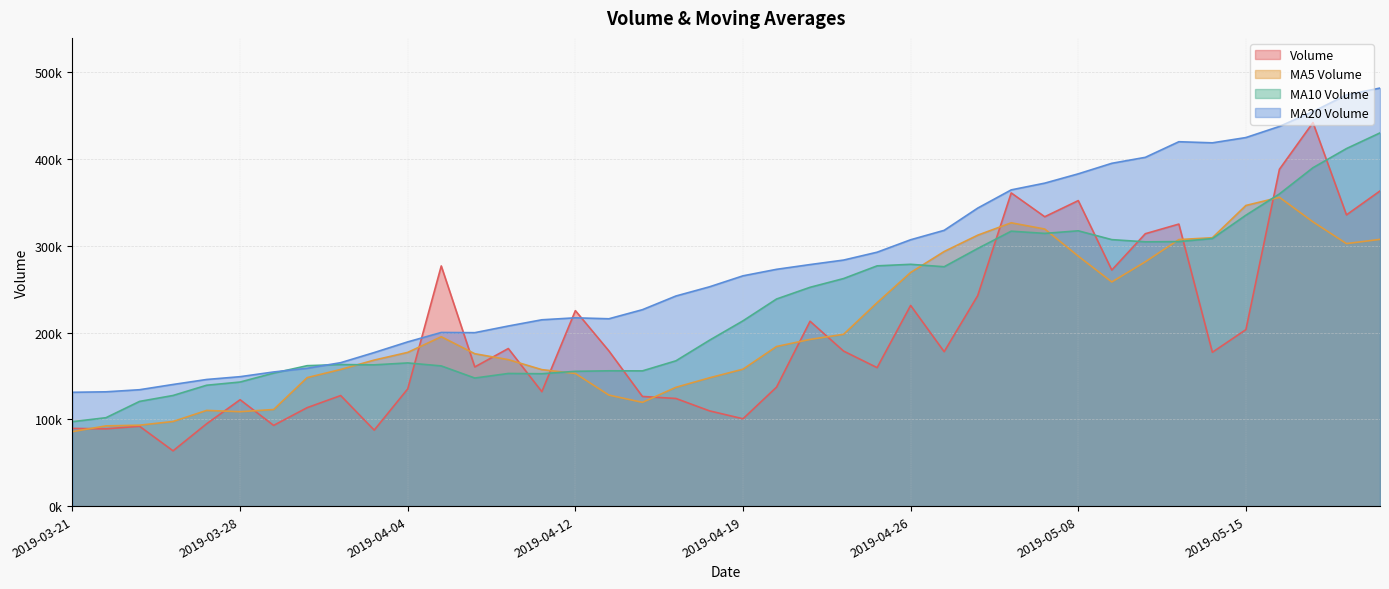

What is the average value of the v_ma20 series?

276036.6